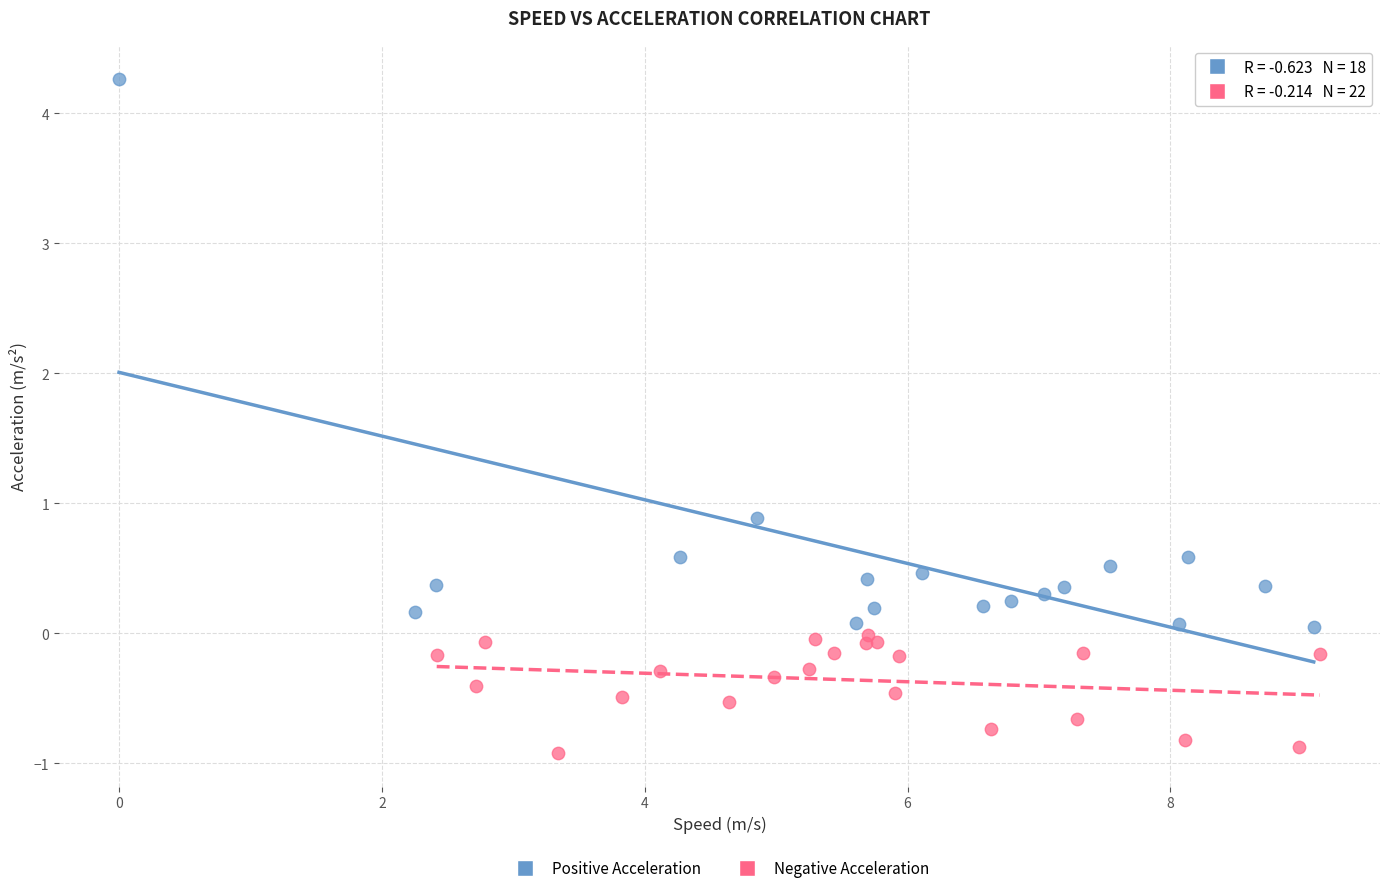

Which series has the largest Y range (max minus min)?

Positive Acceleration